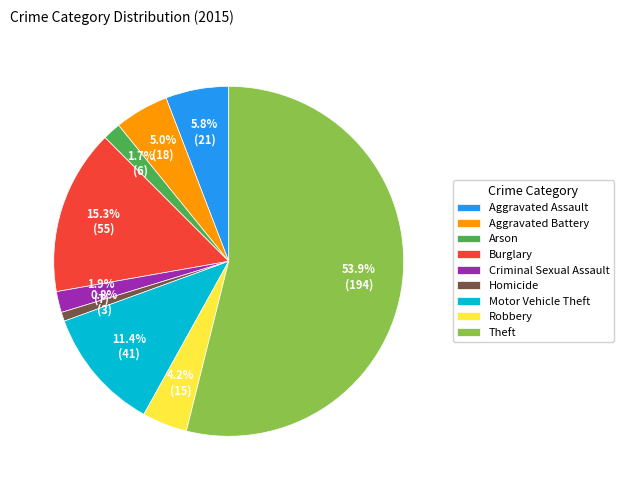

Is it true that Robbery is 4% of the pie?

True